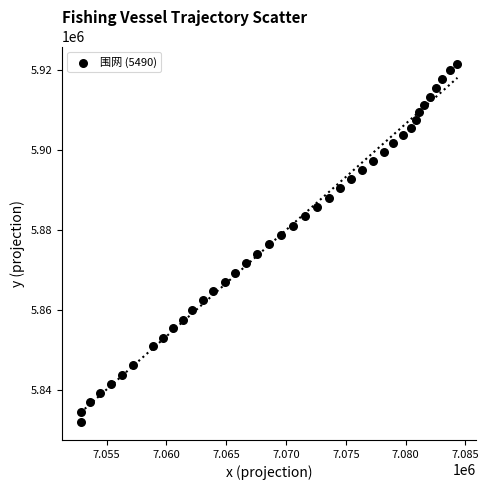

What is the range of Y values (max minus min)?

89619.4